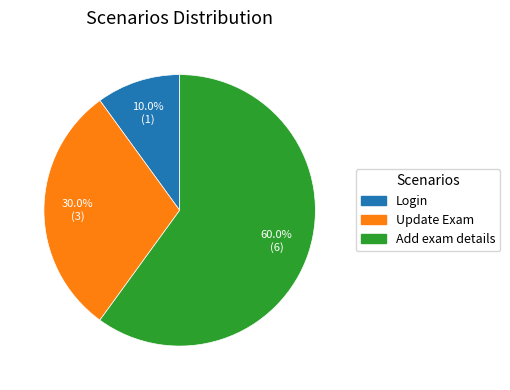

What is the majority slice?

Add exam details